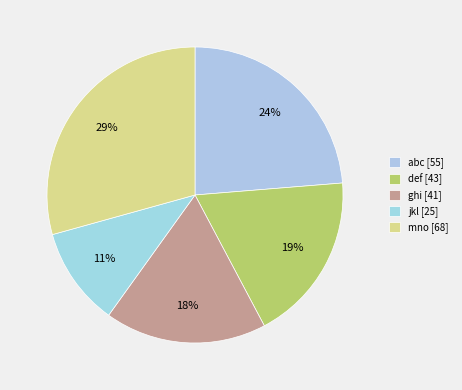

Which slice is the largest?

mno